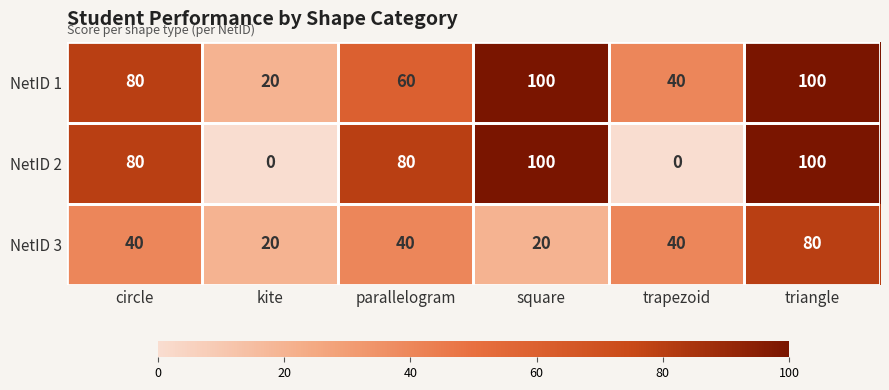

The value of NetID 3 at triangle is 80. True or false?

True